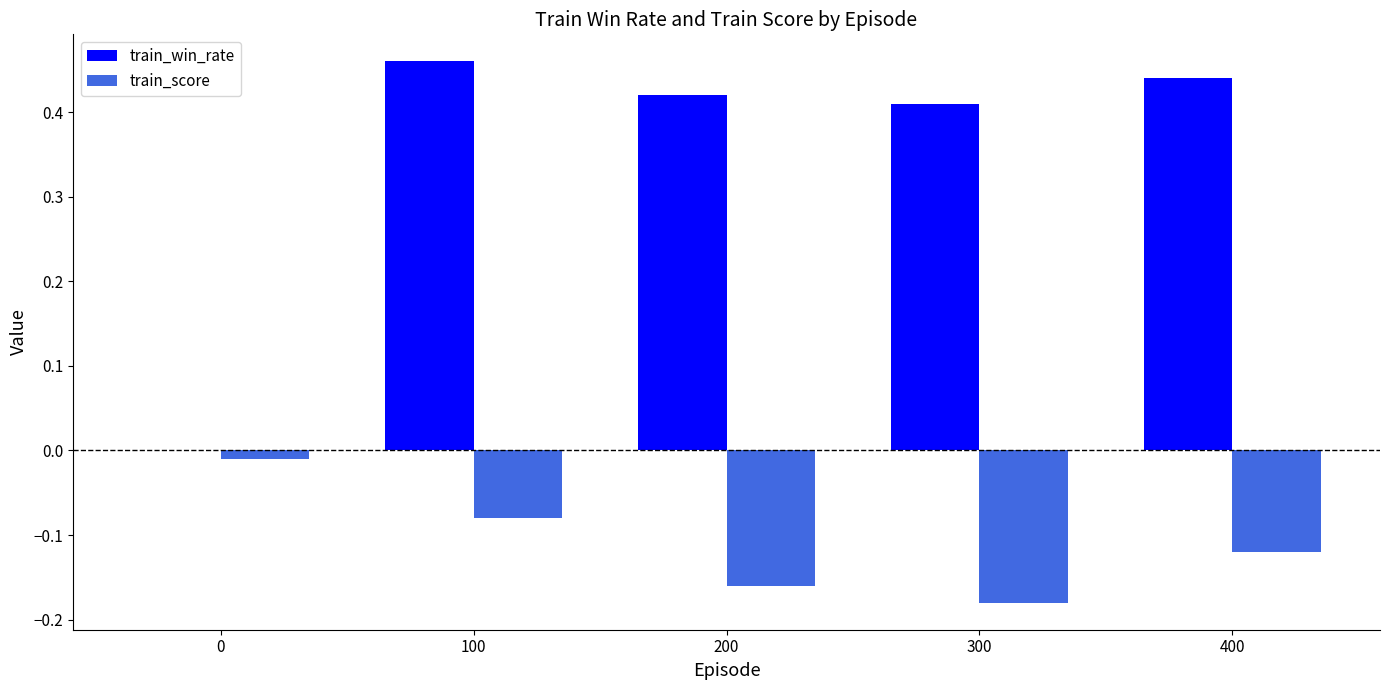

The value of train_win_rate at 200 is 0.7. True or false?

False